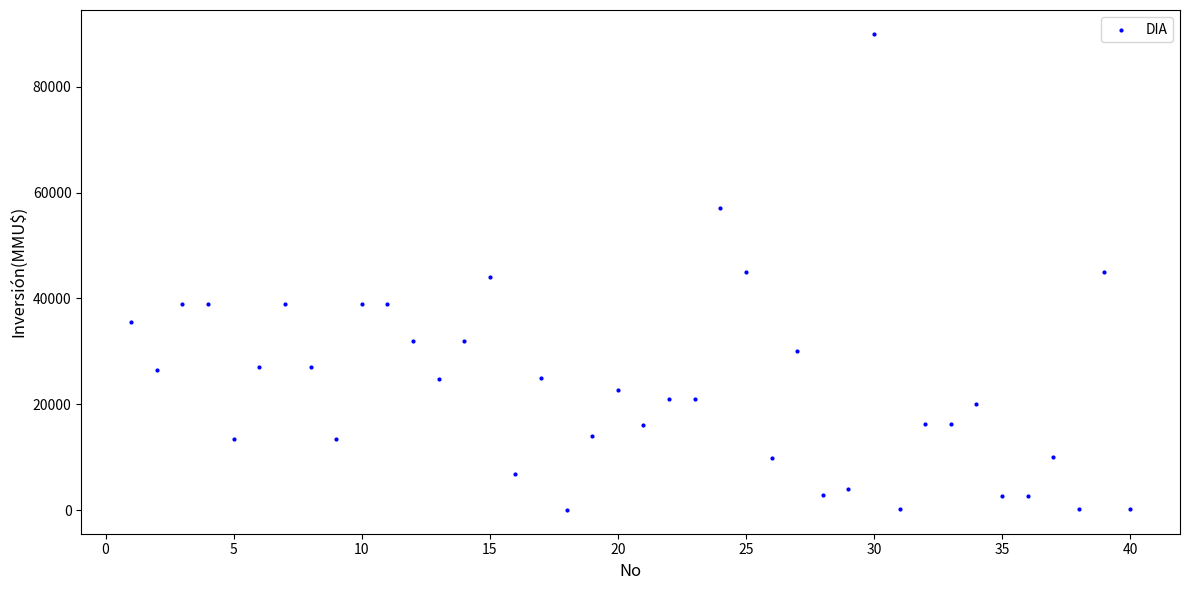

What is the range of Y values (max minus min)?

89971